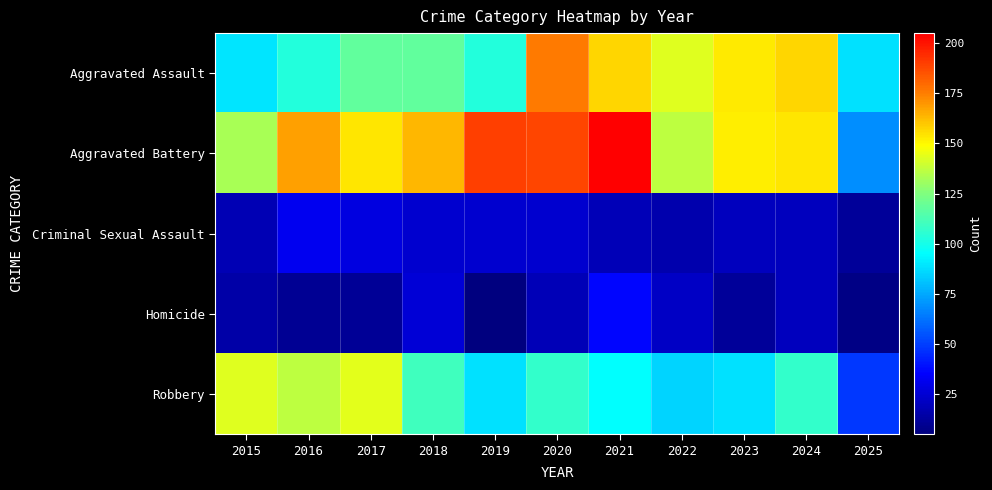

What is the total value across all series at 2016?

450